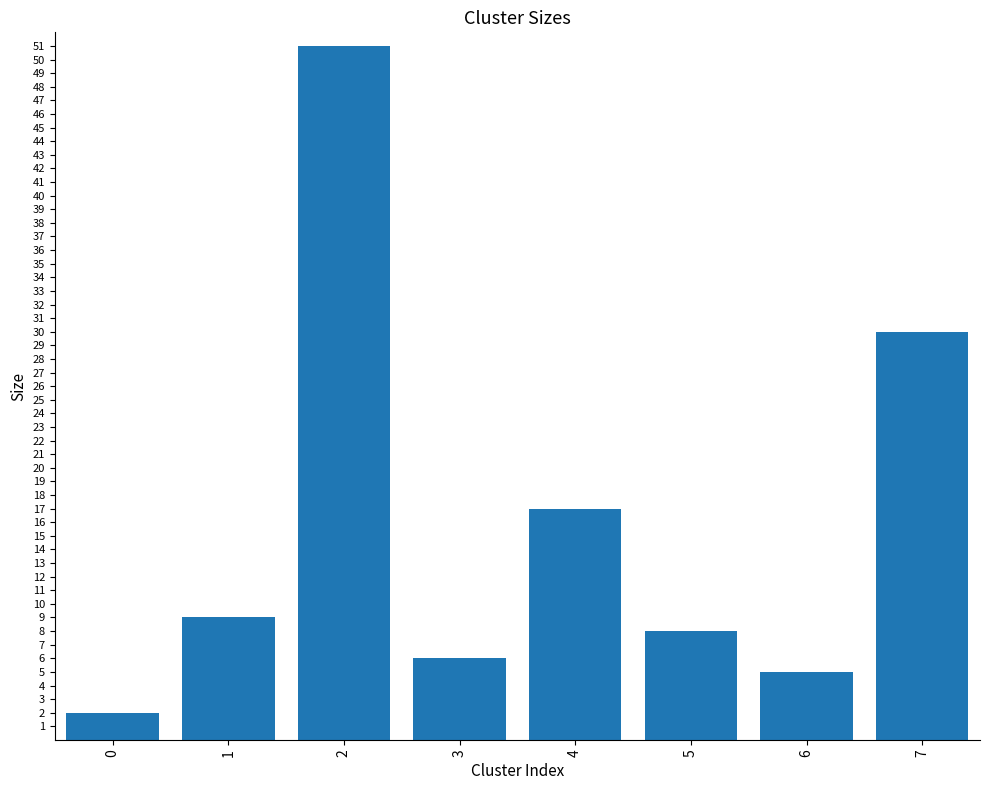

Rank the categories by value from highest to lowest.

2, 7, 4, 1, 5, 3, 6, 0